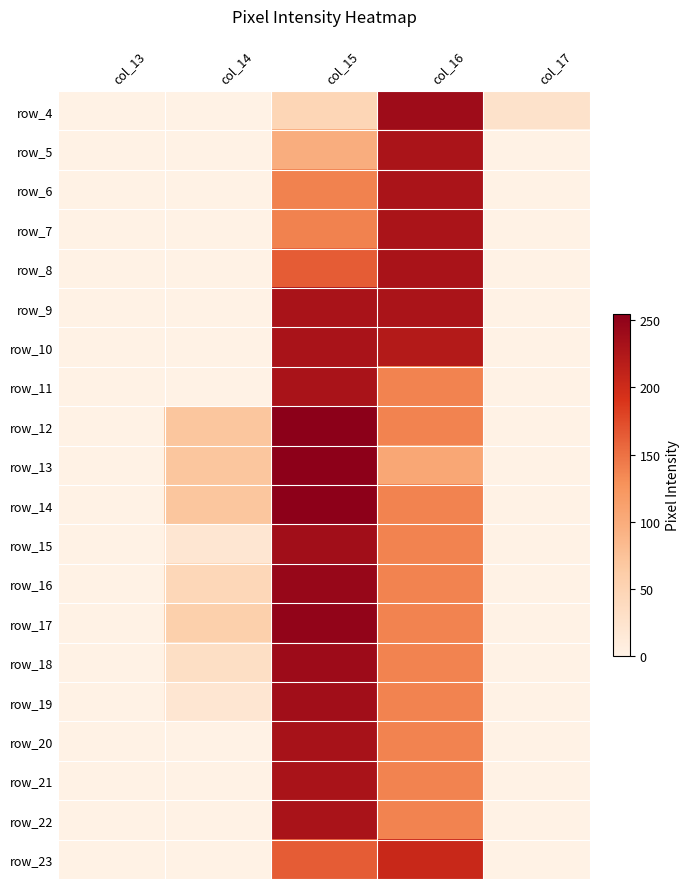

Which category has the highest value in the row_17 series?

col_15